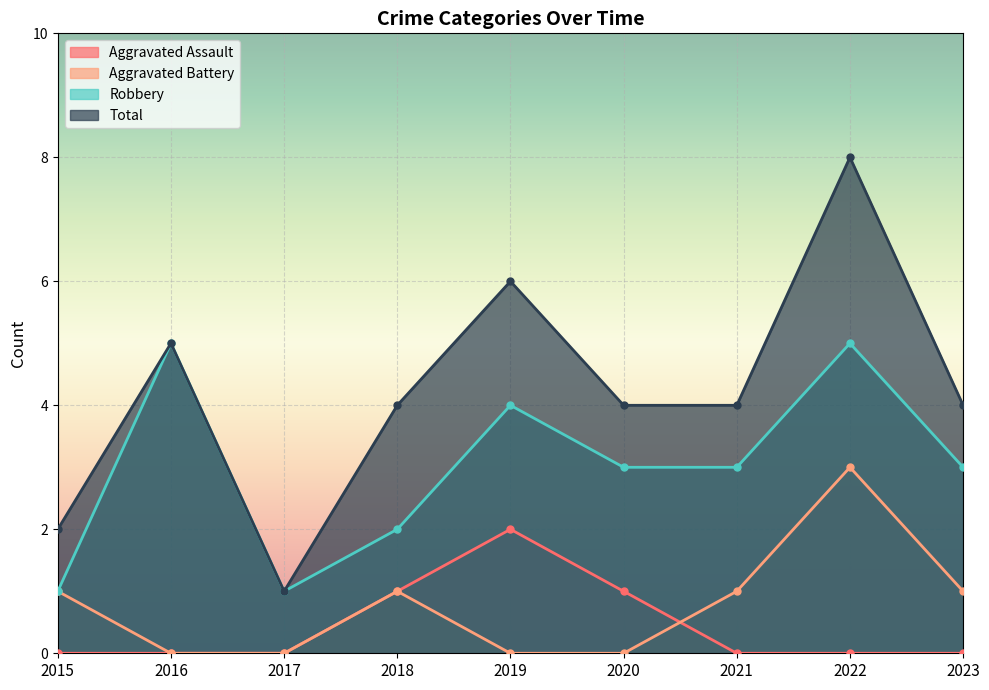

True or false: Robbery and Aggravated Battery cross at least once.

False